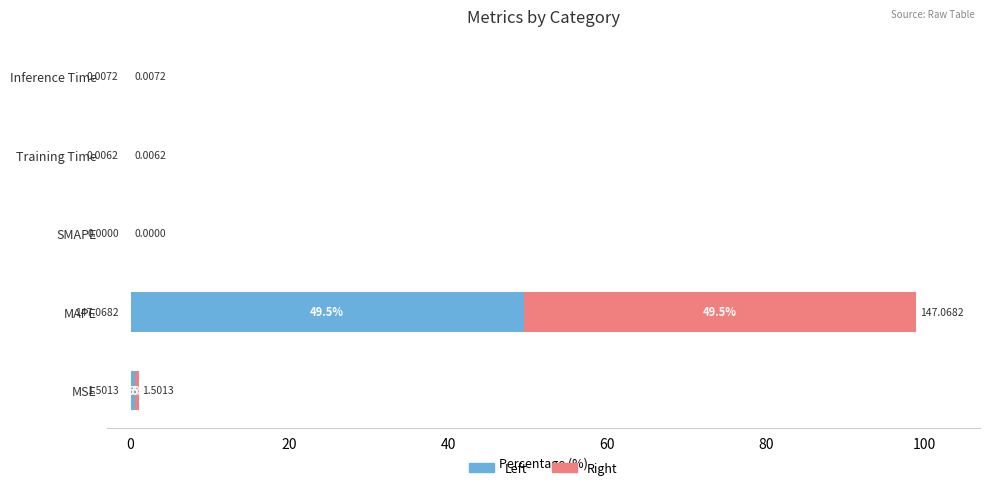

At which category is the sum across all series the highest?

MAPE